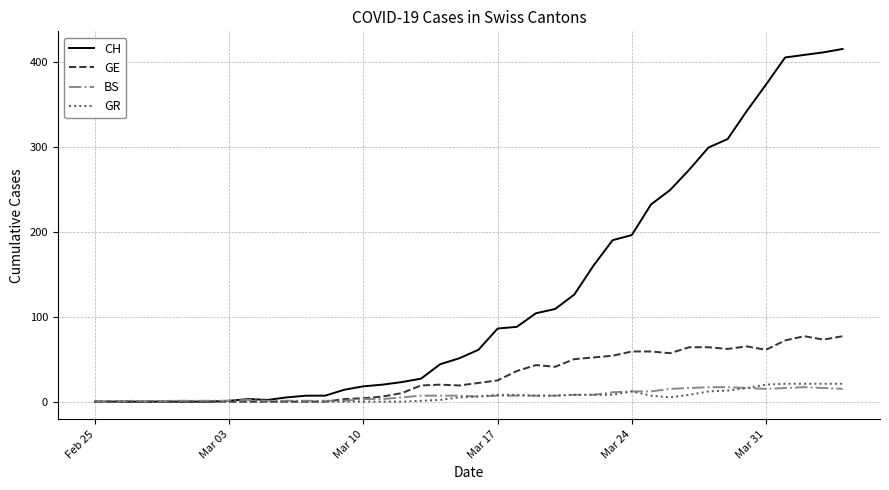

Does the chart have visible grid lines?

Yes